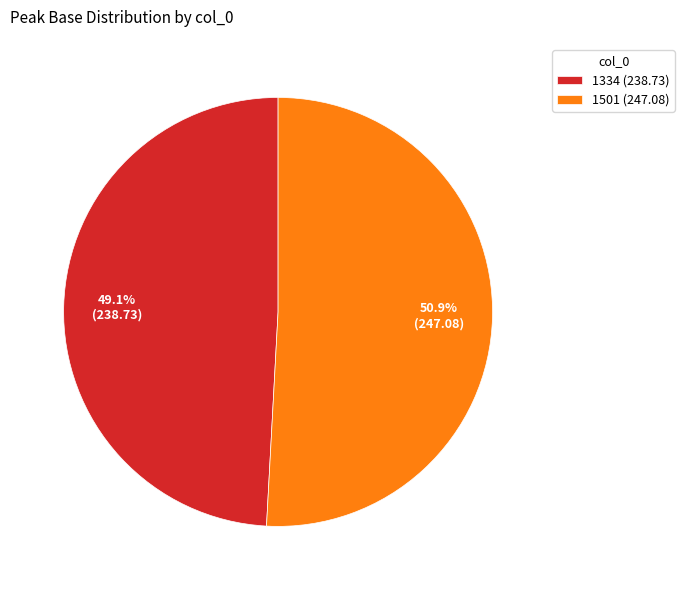

How many segments does this pie chart have?

2